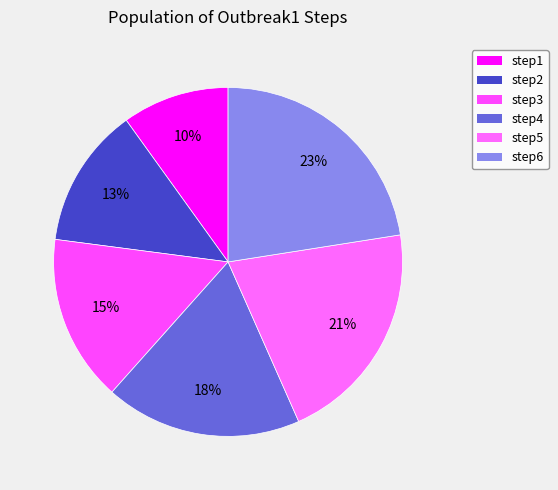

Rank the categories by value from lowest to highest.

step1, step2, step3, step4, step5, step6